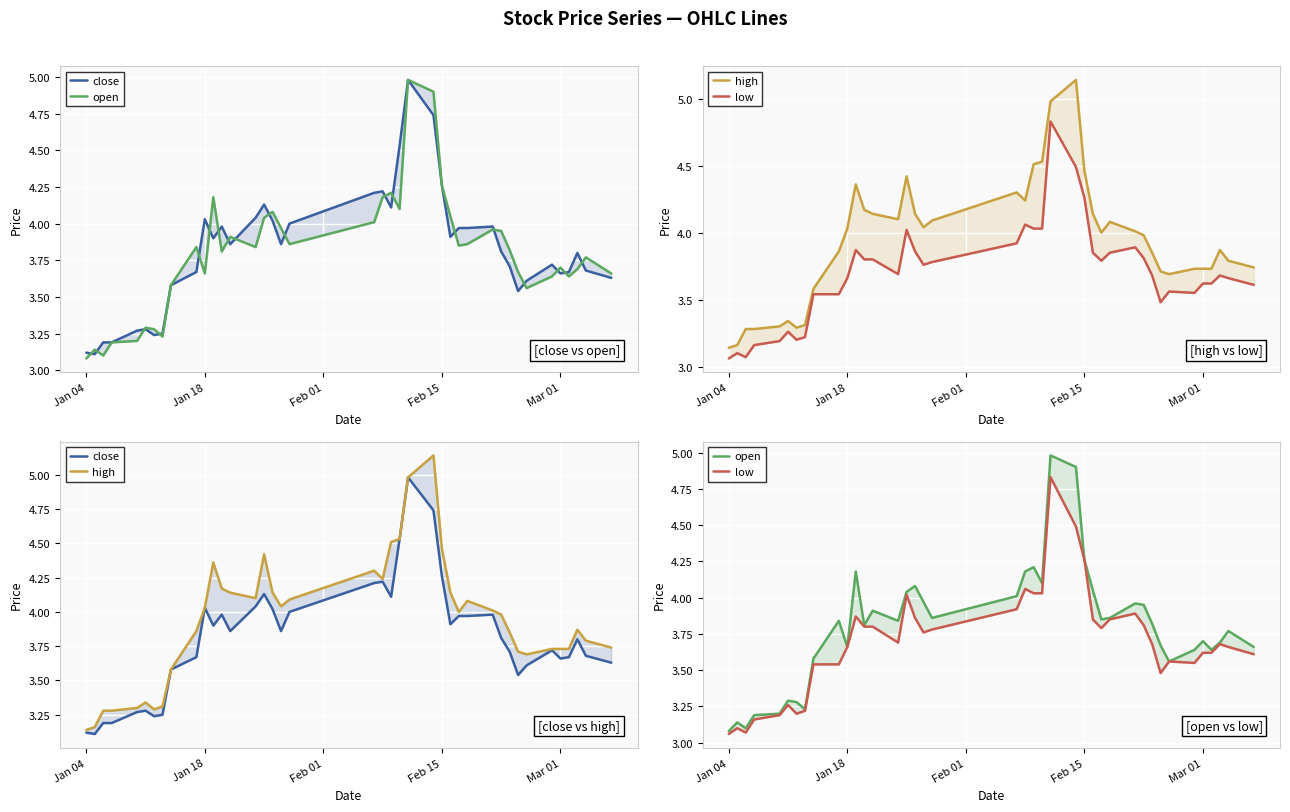

Which series has the widest spread of values?

high